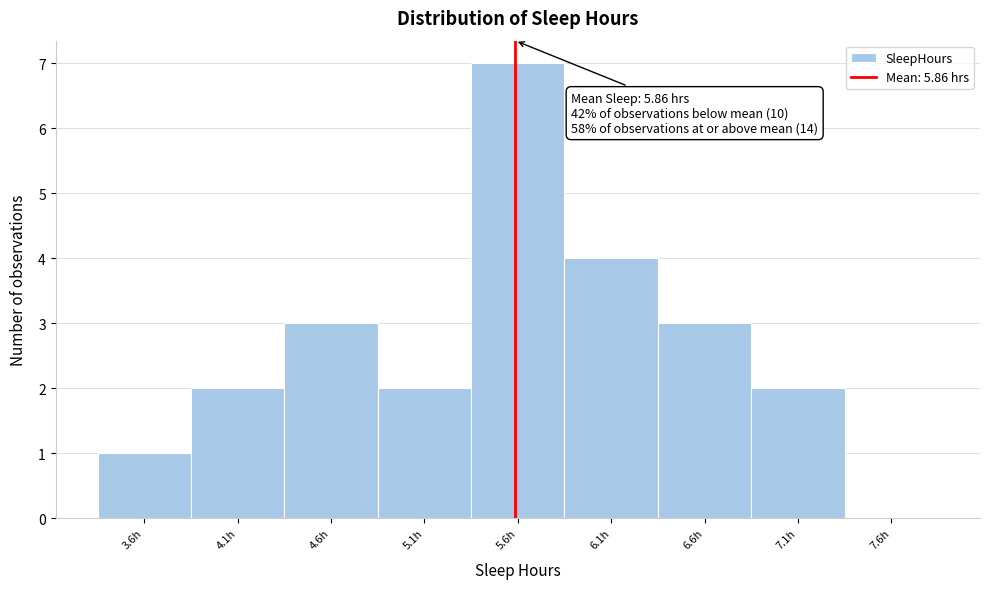

Reading left to right, transcribe all the data shown in this chart.

3.6h=1	4.1h=2	4.6h=3	5.1h=2	5.6h=7	6.1h=4	6.6h=3	7.1h=2	7.6h=0